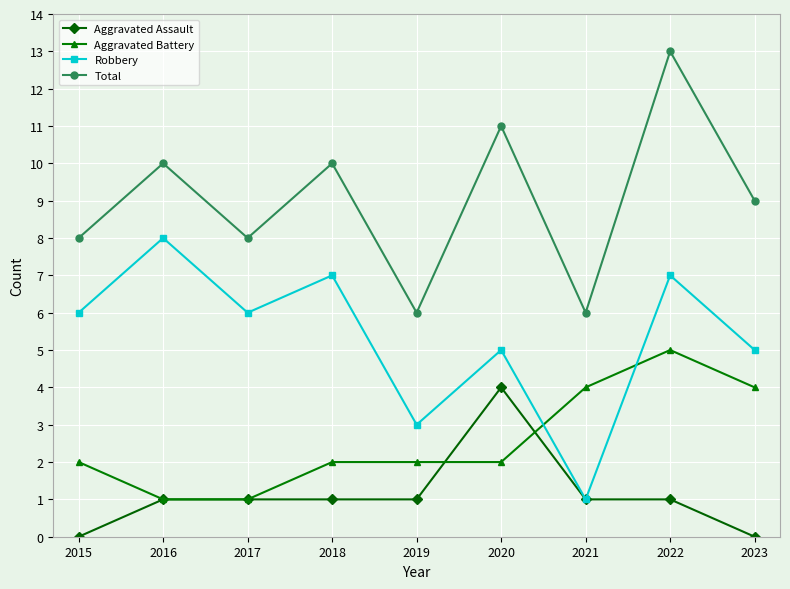

What is the difference between the second highest and minimum values in the Robbery series?

6